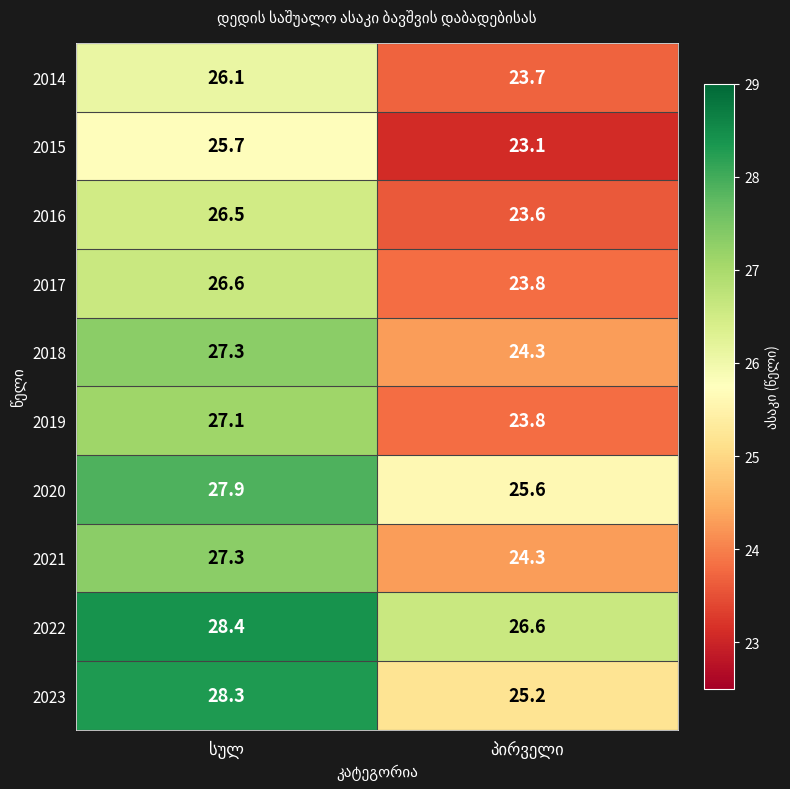

What is the maximum value for 2018?

27.3